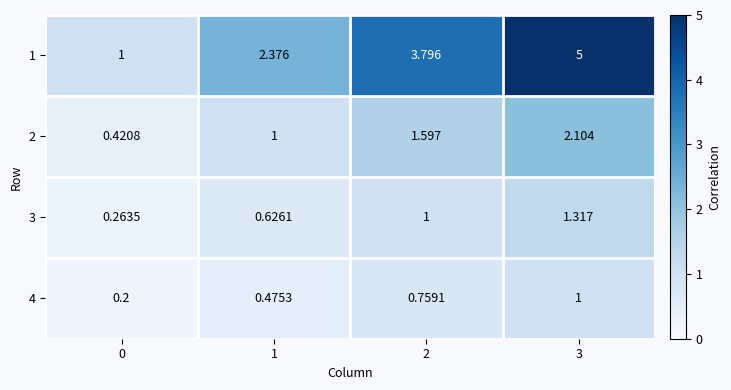

Is the value of 3 at 0 greater than the value of 1 at 2?

No